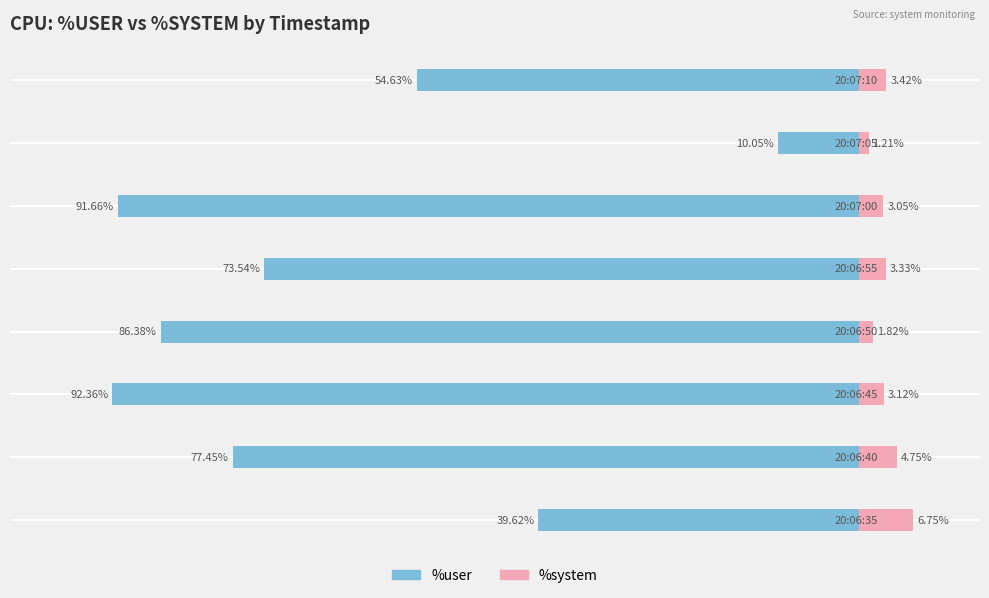

Reading right to left, what are all the values shown in this chart?

%user: -54.6	-10.1	-91.7	-73.5	-86.4	-92.4	-77.5	-39.6
%system: 3.4	1.2	3.0	3.3	1.8	3.1	4.8	6.8